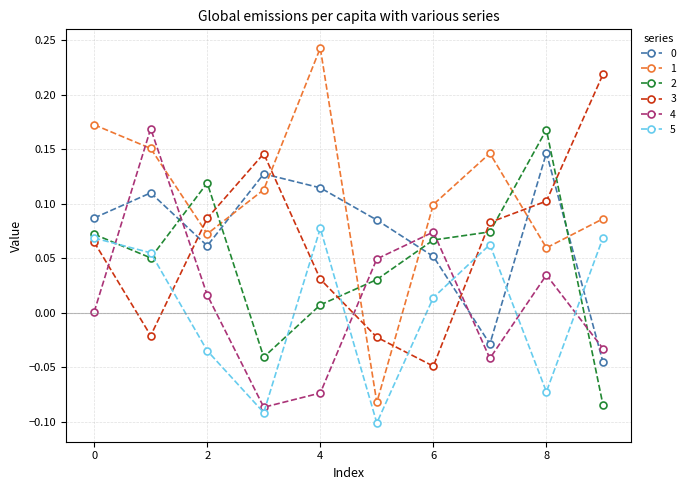

Is this an area chart (filled region under the line)?

No